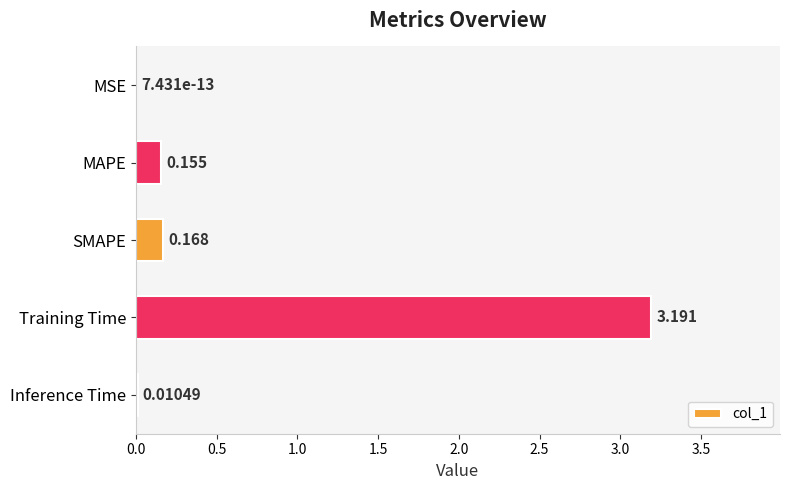

At which label is the value closest to 1?

SMAPE